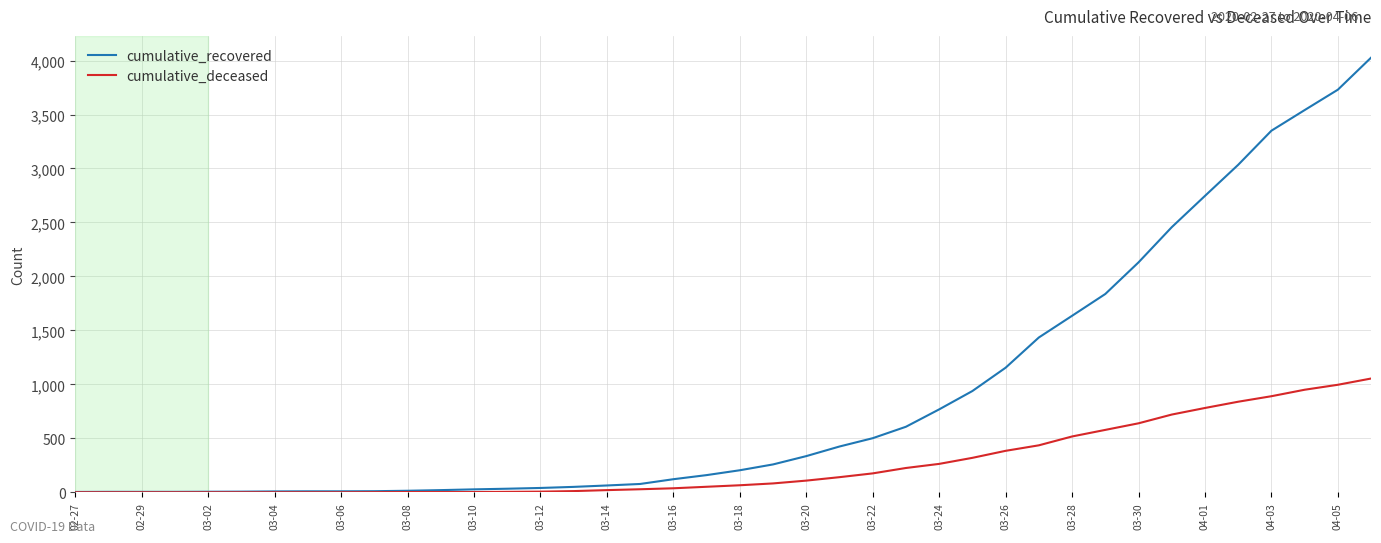

Which series has the largest range (max minus min)?

cumulative_recovered